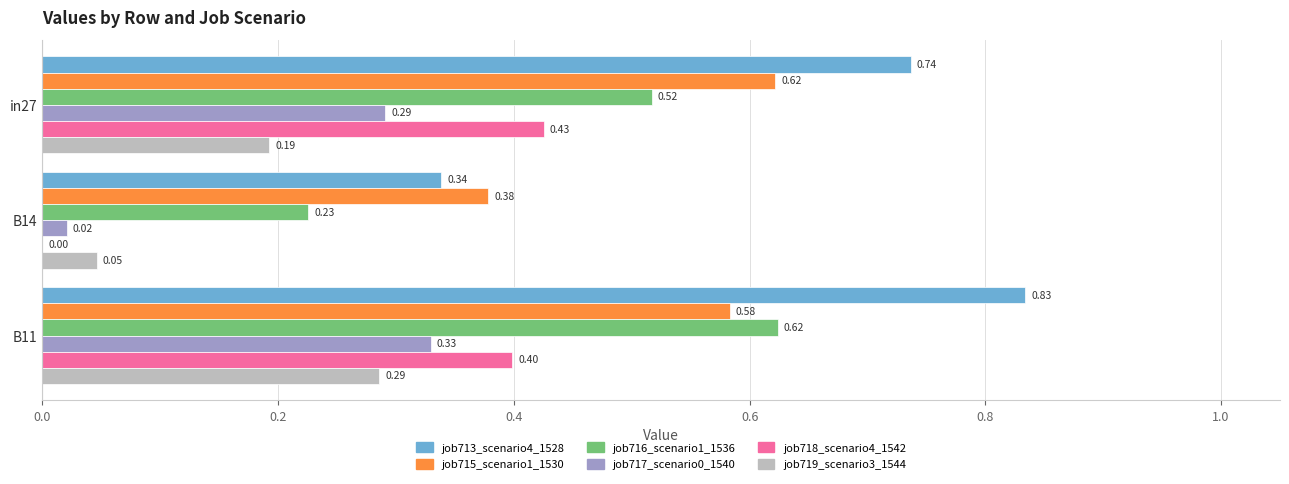

At which category is the sum across all series the highest?

B11